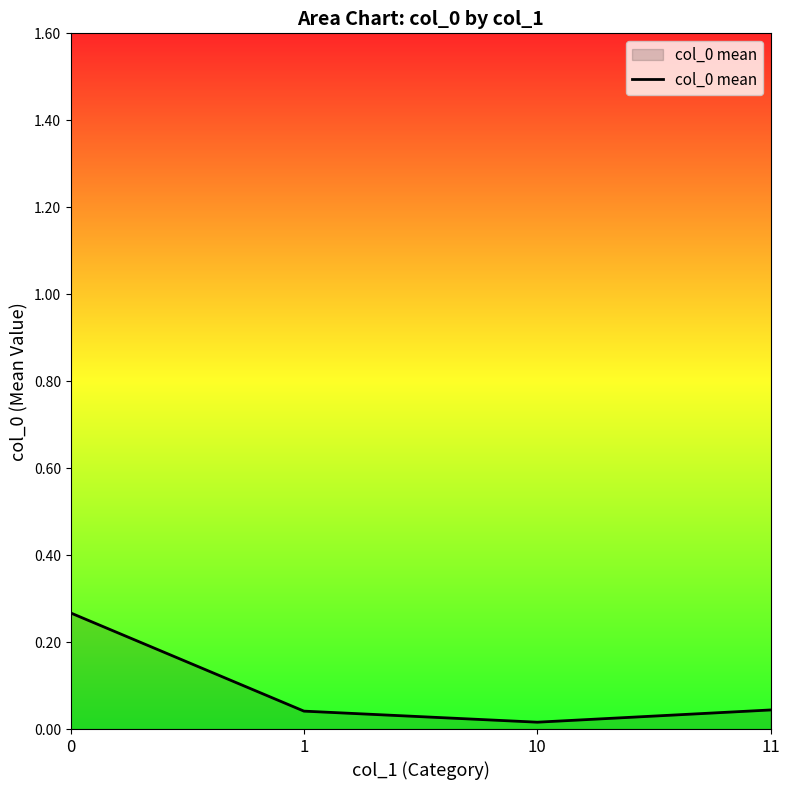

The chart shows a value of 0.0 at 10. True or false?

True